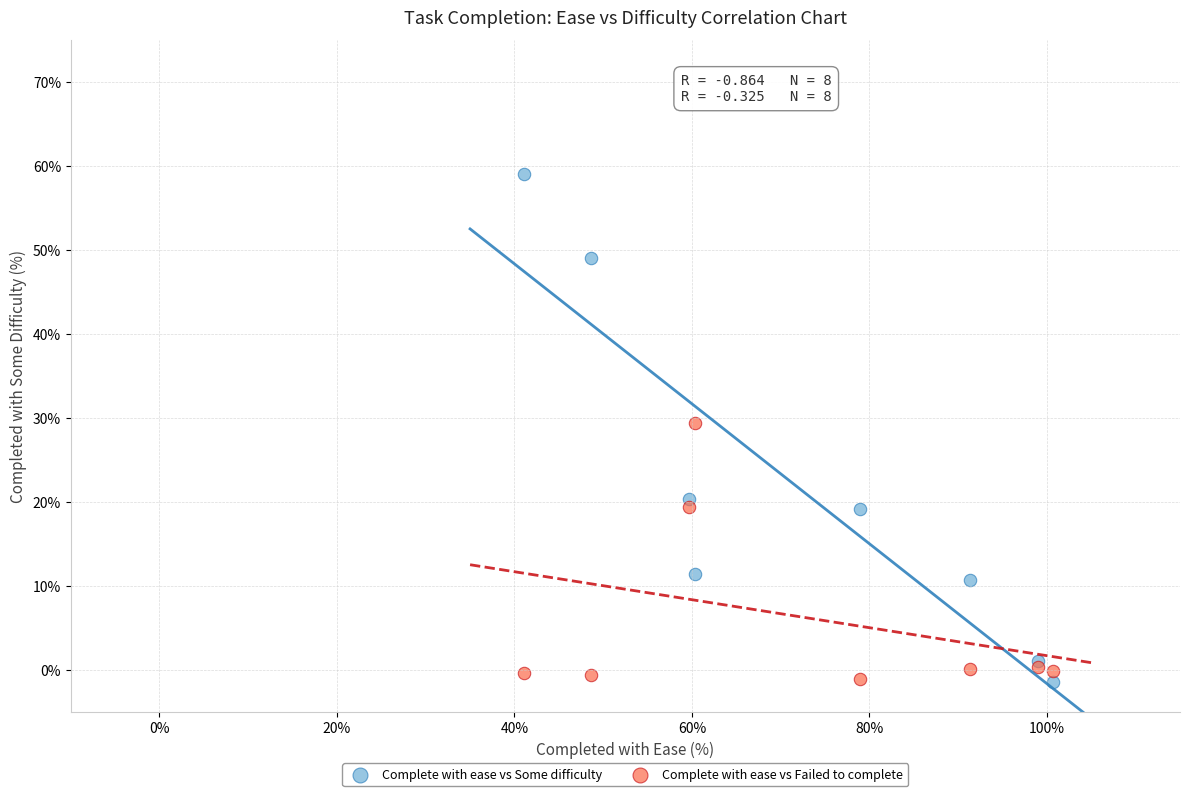

Which series contains the highest Y value?

Complete with ease vs Some difficulty